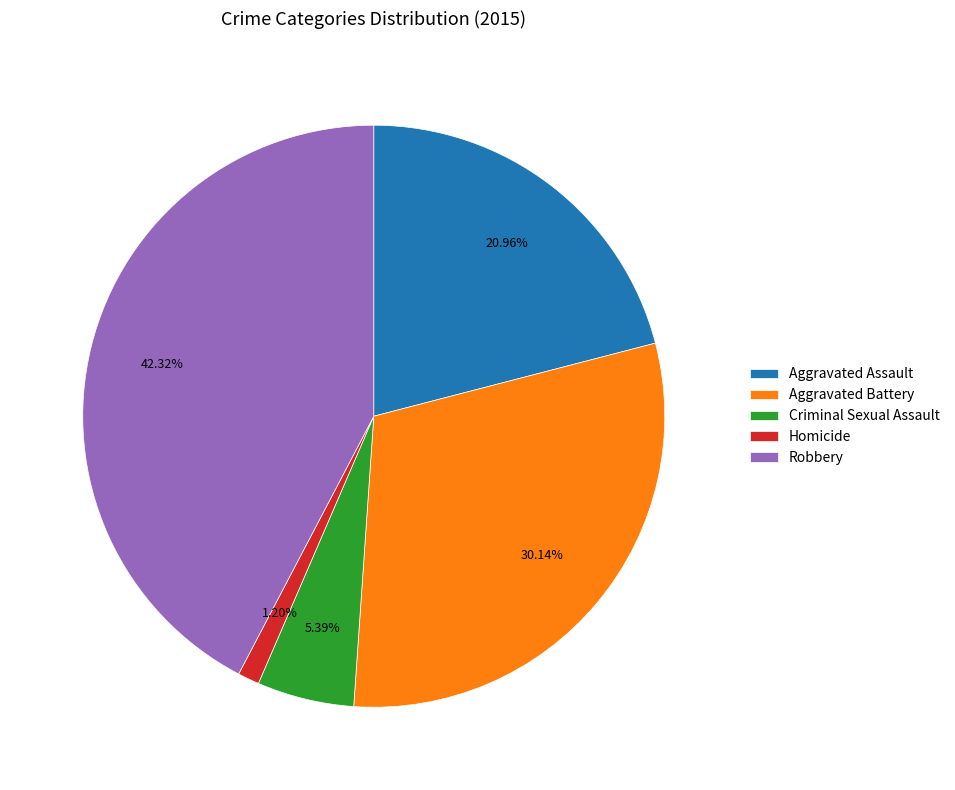

Is it true that Homicide is 11% of the pie?

False